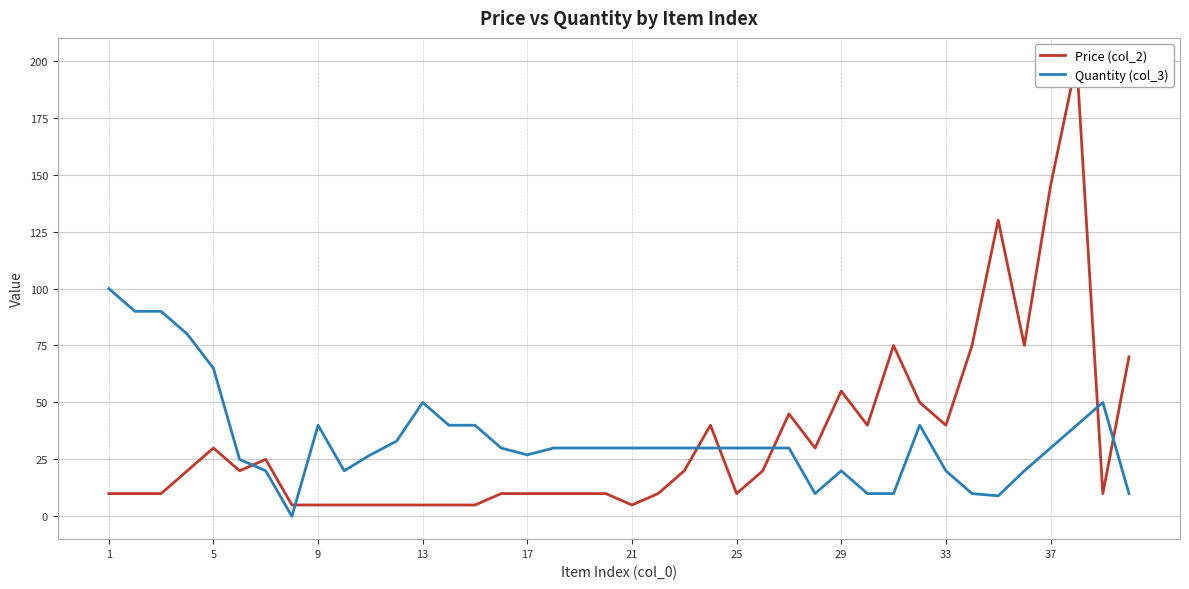

True or false: Quantity (col_3) and Price (col_2) intersect in this chart.

True